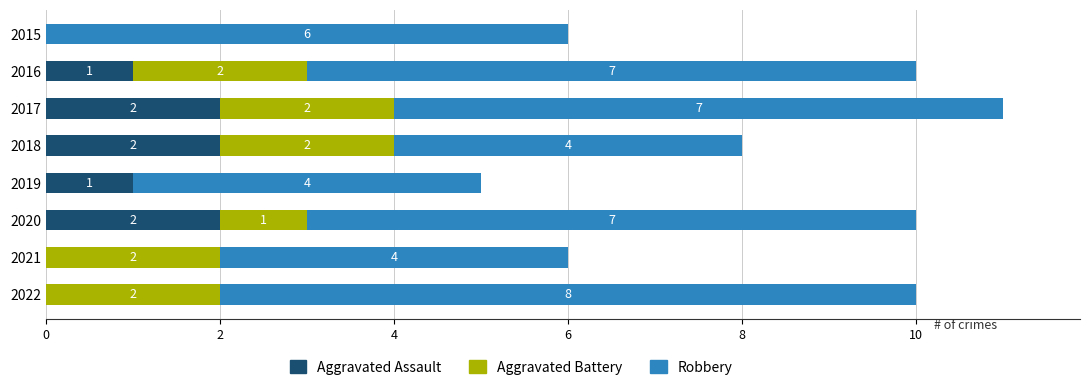

The value of Aggravated Assault at 2019 is 2. True or false?

False